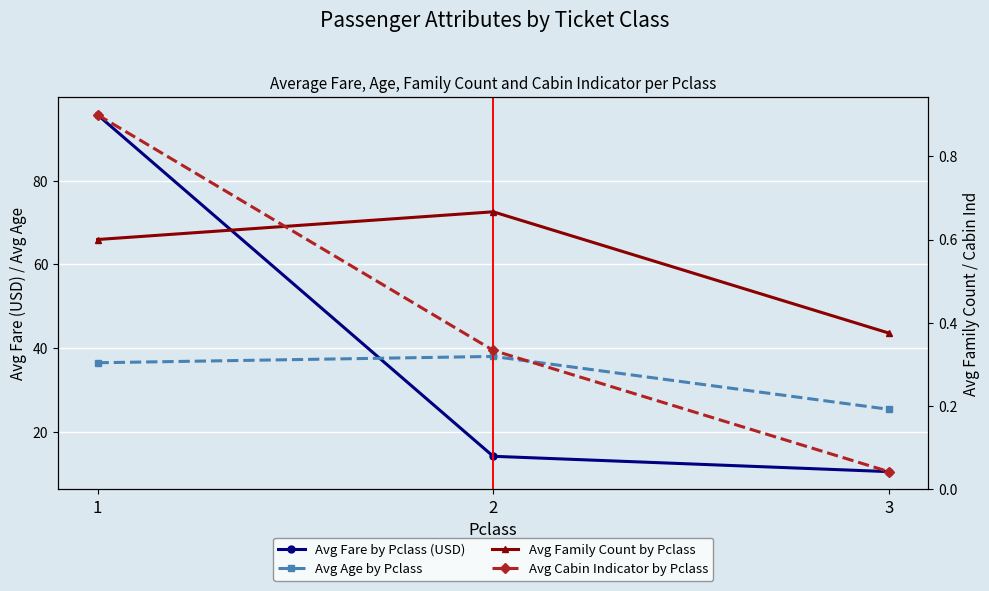

Reading left to right, what are all the values shown in this chart?

Avg Fare by Pclass (USD): 95.7	14.1	10.5
Avg Age by Pclass: 36.5	38.0	25.4
Avg Family Count by Pclass: 0.6	0.7	0.4
Avg Cabin Indicator by Pclass: 0.9	0.3	0.0